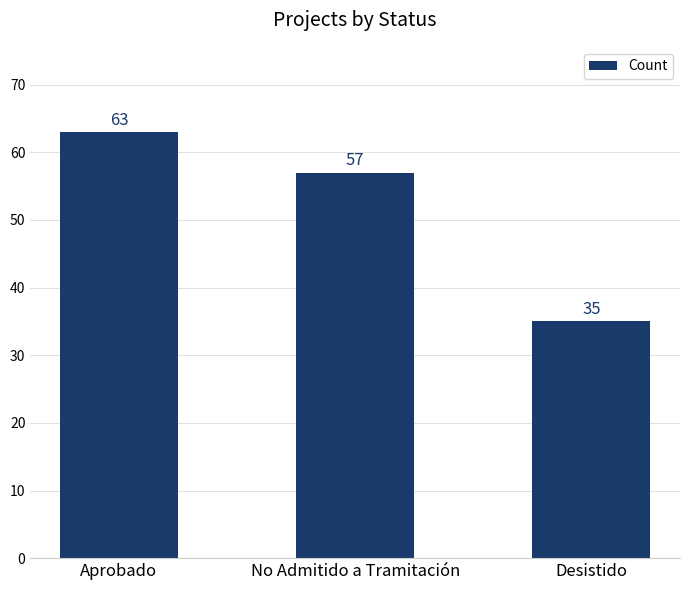

What is the label of the 2nd bar from the right?

No Admitido a Tramitación